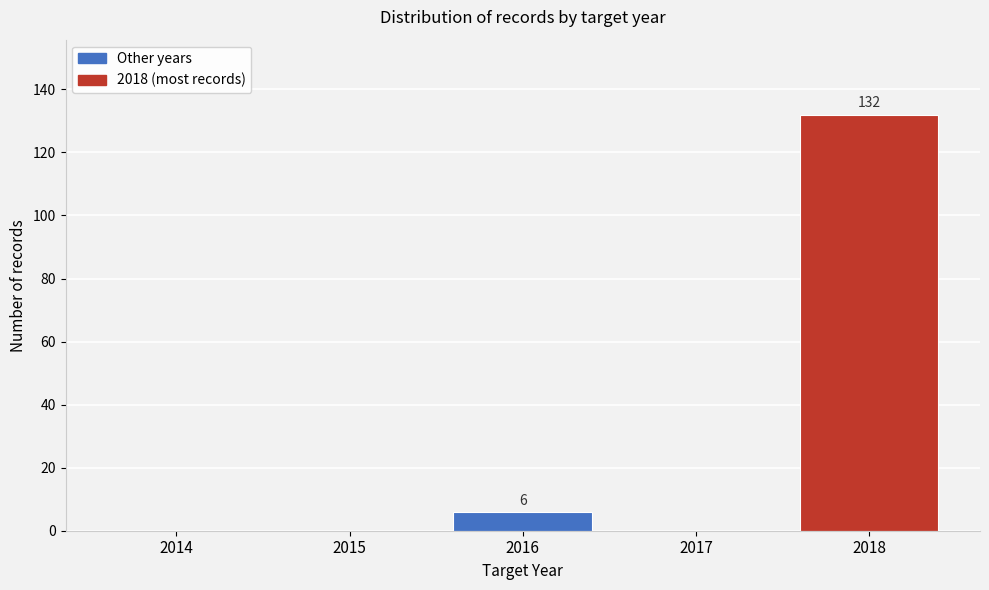

Reading left to right, list all the values displayed in this chart.

2014=0	2015=0	2016=6	2017=0	2018=132